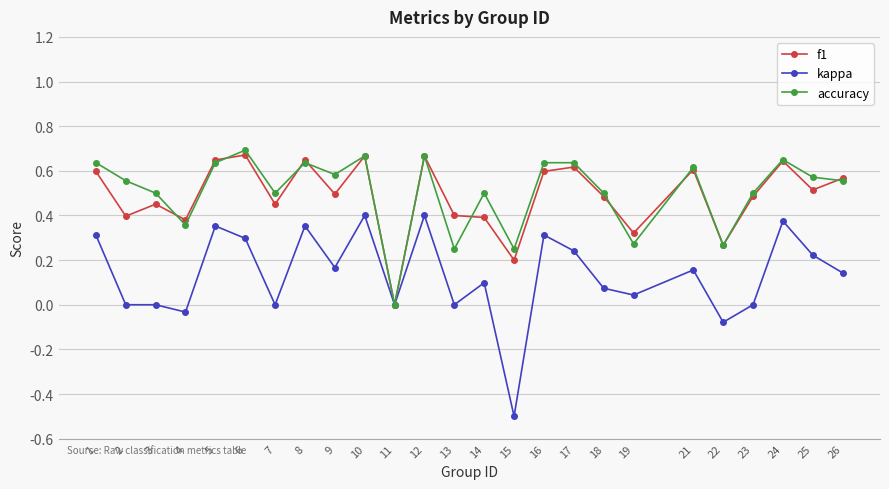

At which category does f1 reach its first local peak?

3